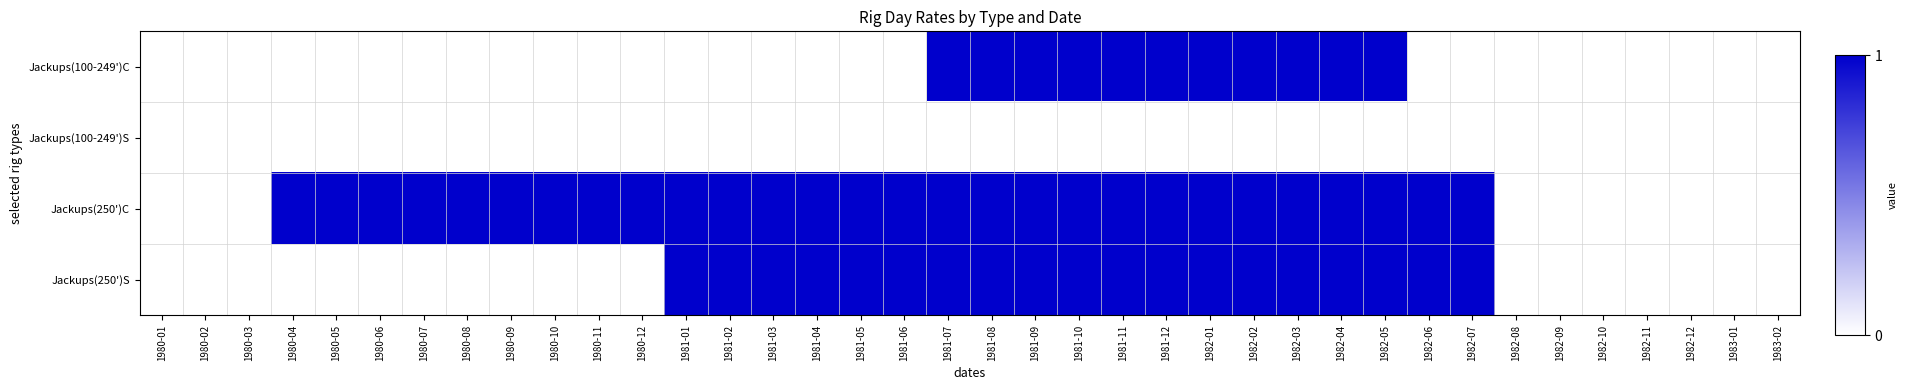

What is the spread (max minus min) of values at 1980-04?

1